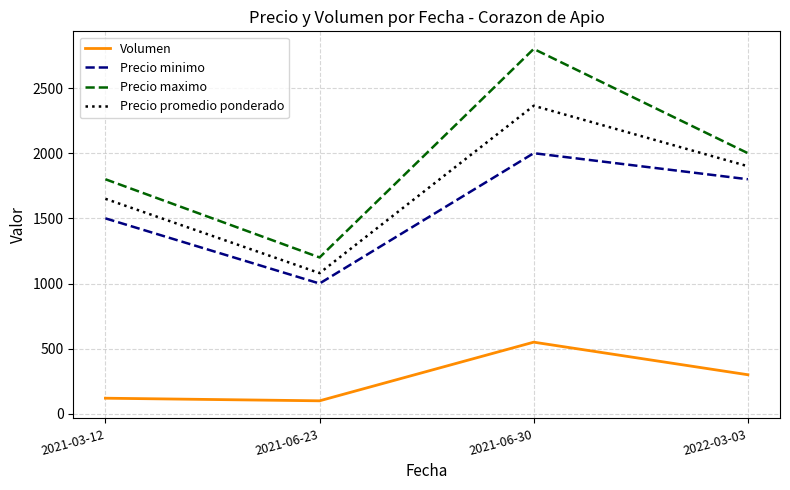

Which series changed the most between 2021-06-23 and 2021-06-30?

Precio maximo